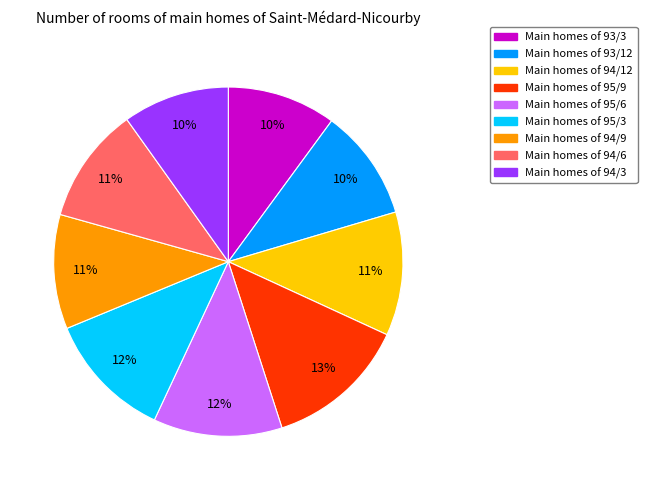

To the nearest percent, what portion does Main homes of 94/6 represent?

11%